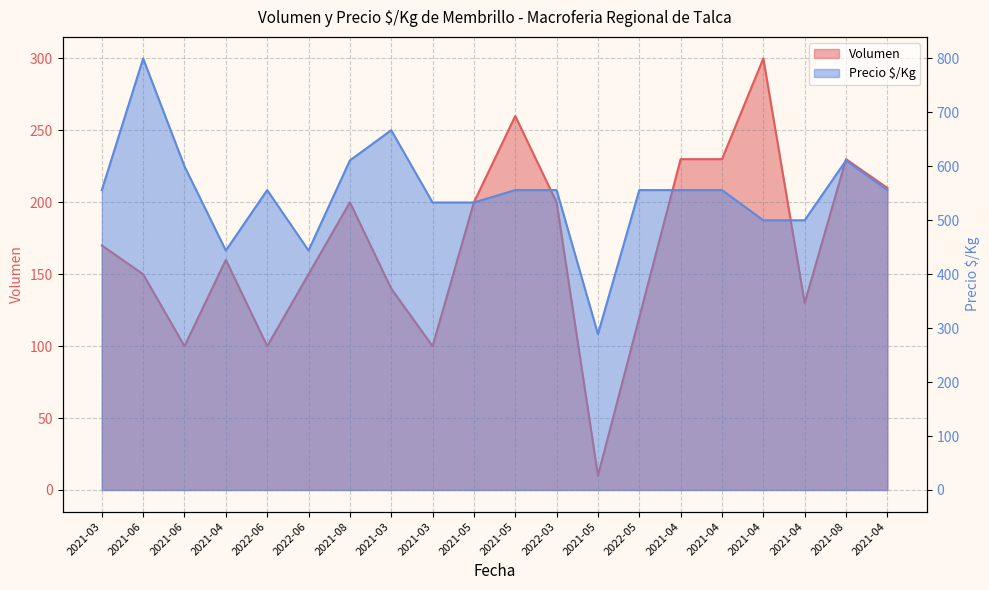

What is the difference between the second highest and second lowest values in the Precio $/Kg series?

223